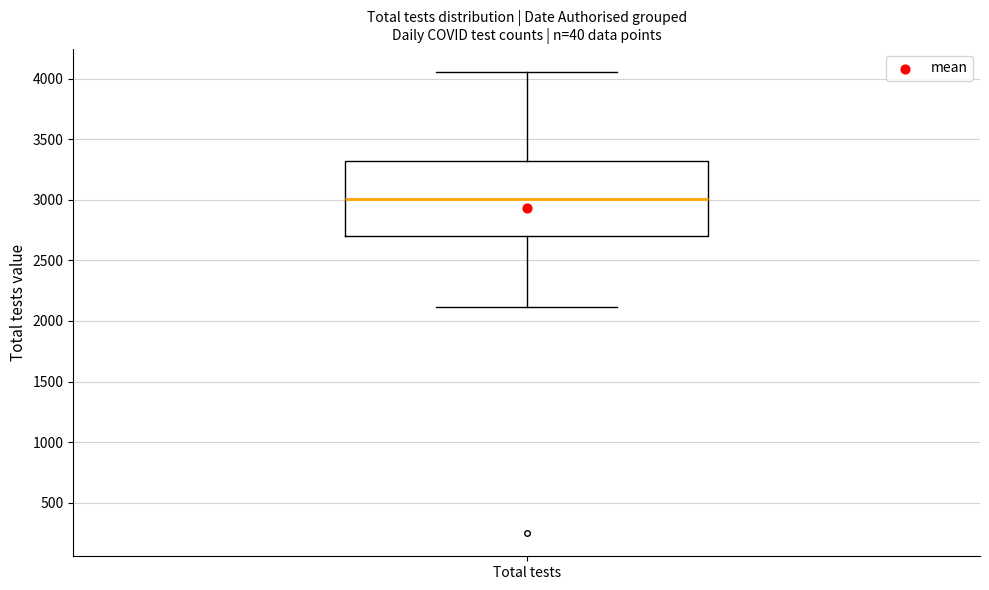

Transcribe this box plot: give where the median line is, the range the box spans, and where the two whiskers end, as read against the y-axis. The values are not printed on the chart, so give them approximately, as read against the axis.

median 3000, box 2700 to 3300, whiskers 2100 to 4050